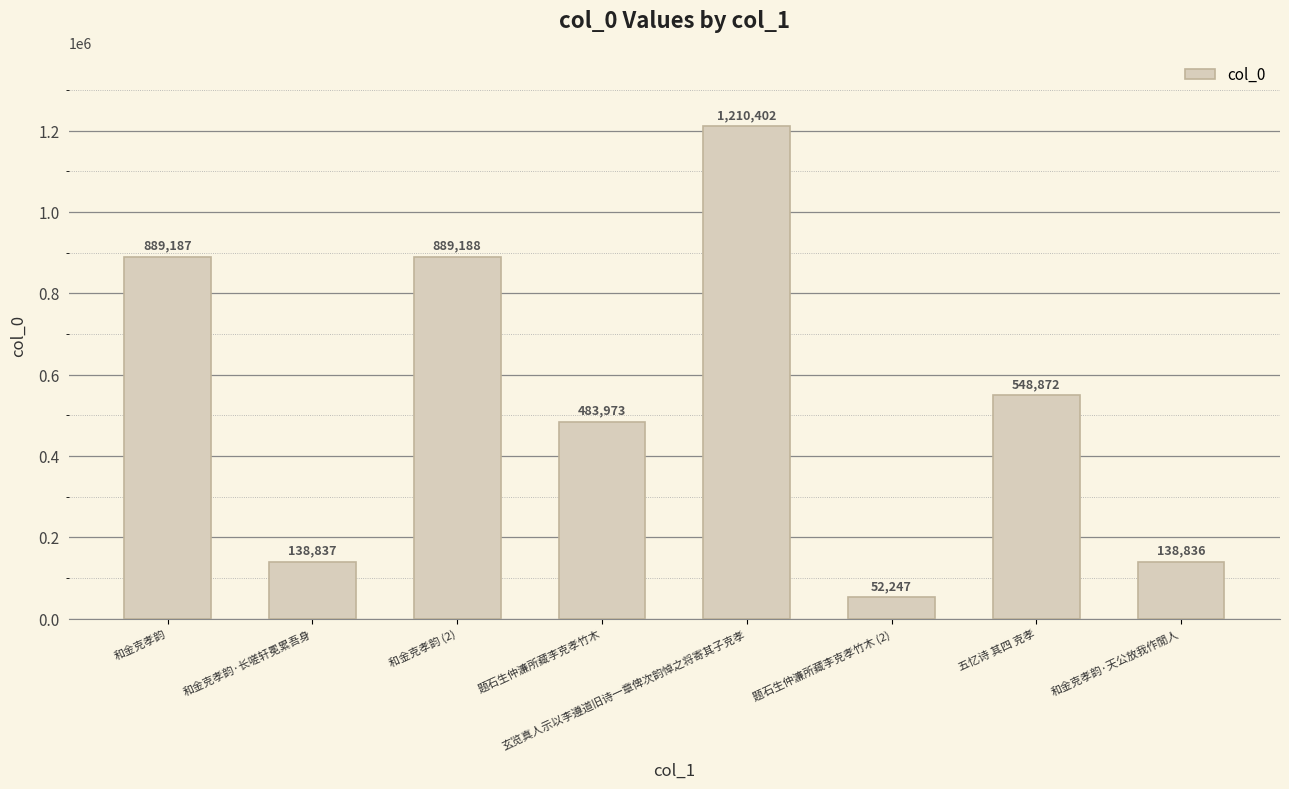

Which has a higher value, 题石生仲濂所藏李克孝竹木 (2) or 和金克孝韵 (2)?

和金克孝韵 (2)